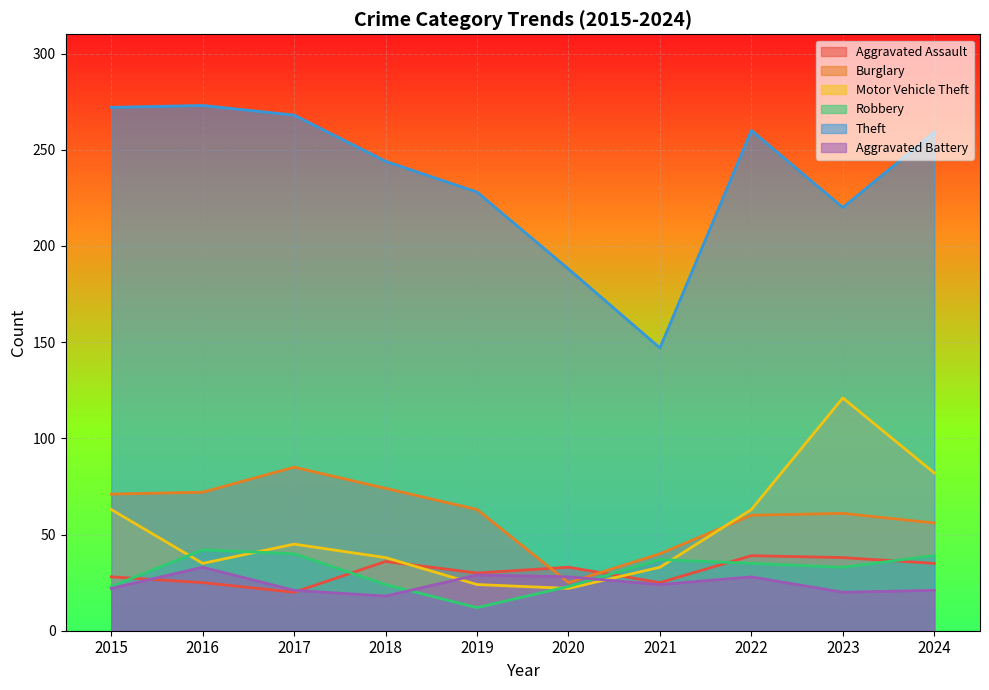

The Aggravated Battery series shows 29 at 2019. True or false?

True